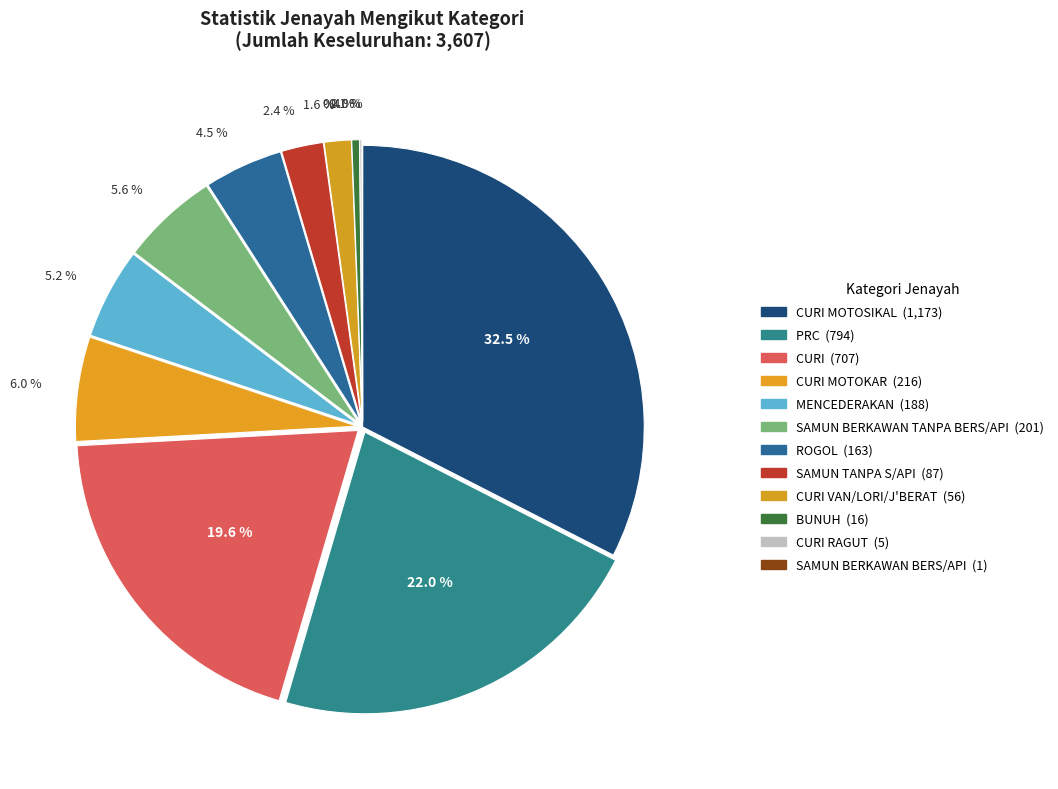

Which category has the smallest portion of the pie?

SAMUN BERKAWAN BERS/API